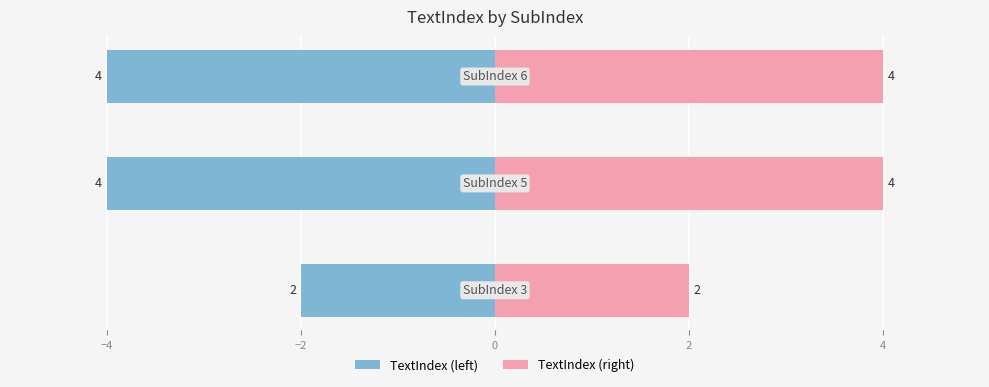

What is the sum of all TextIndex (right) values?

10